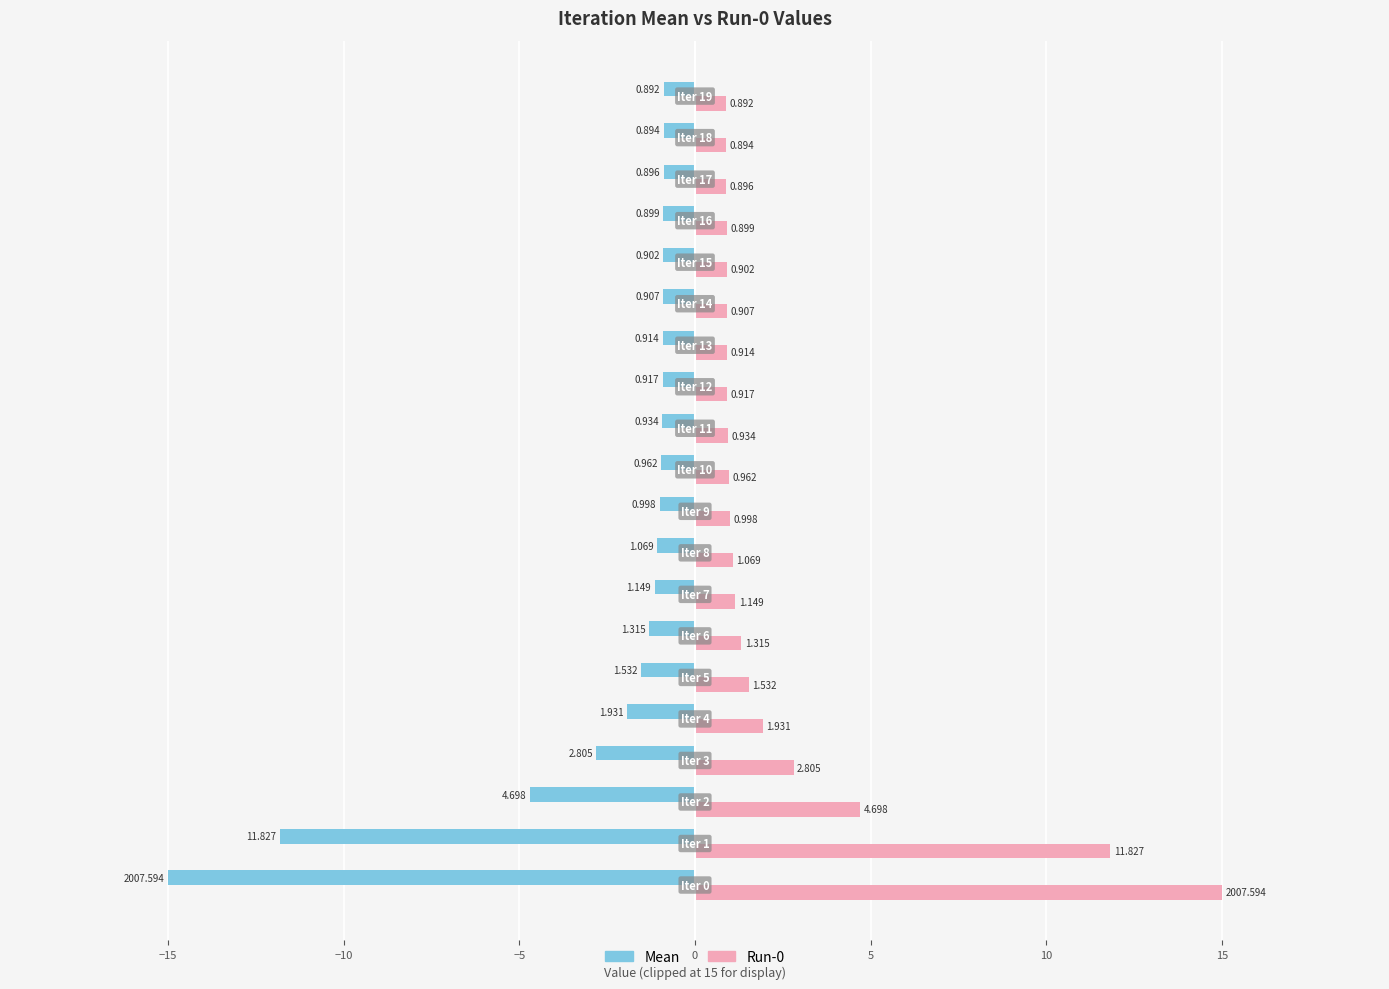

What are all the series names shown in the legend?

Mean, Run-0